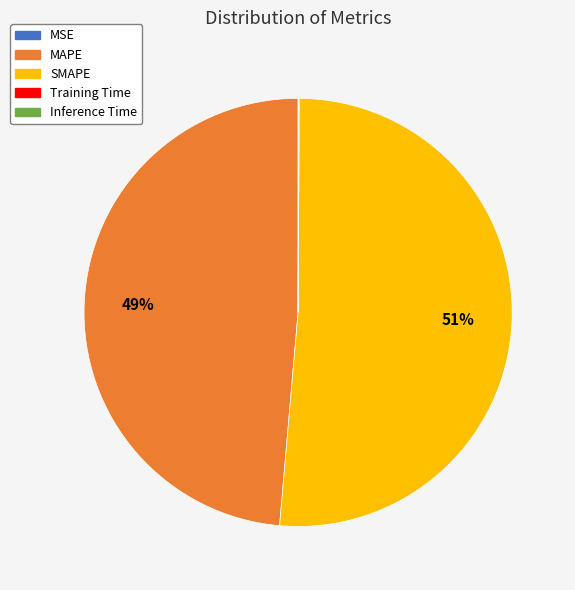

Does SMAPE represent more than half of the total?

Yes